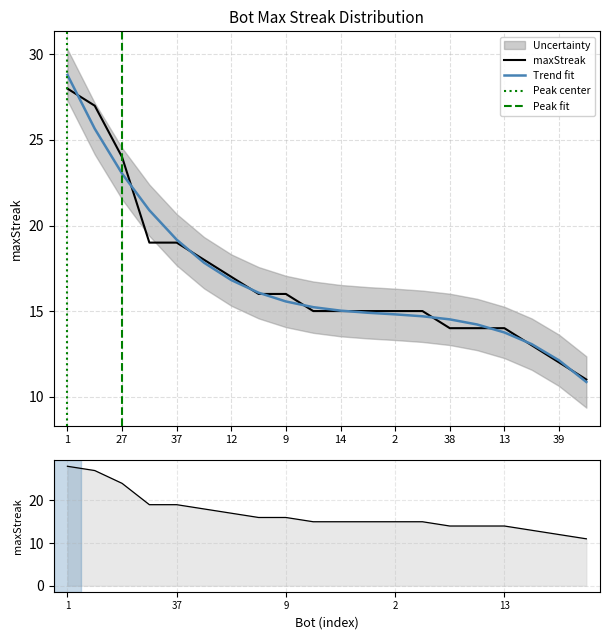

What is the difference between the maximum and minimum values?

17